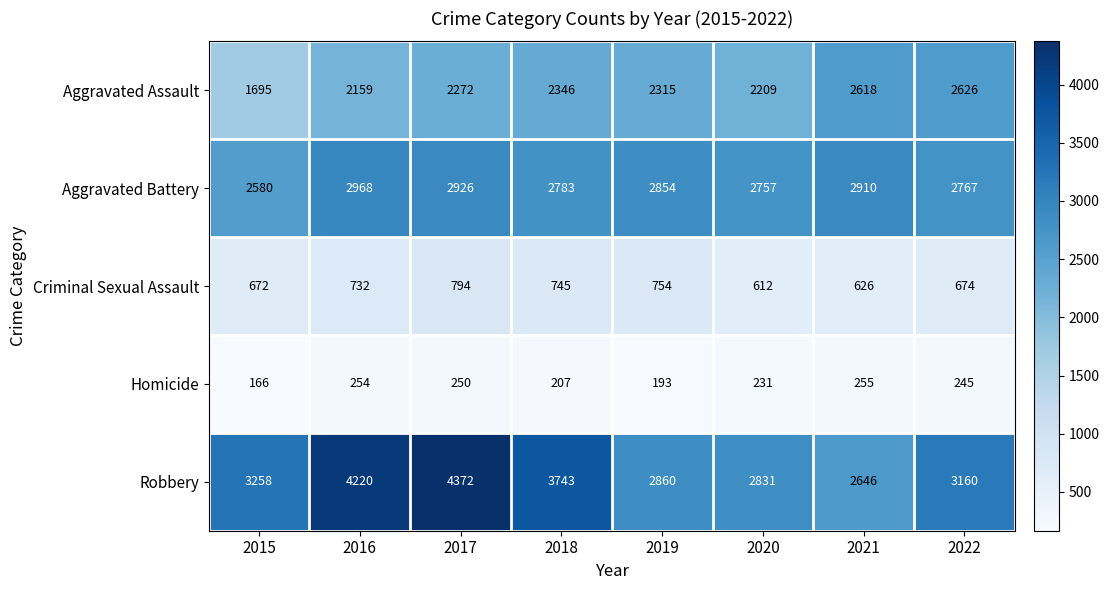

Where is Aggravated Battery nearest to the value 2774?

2022